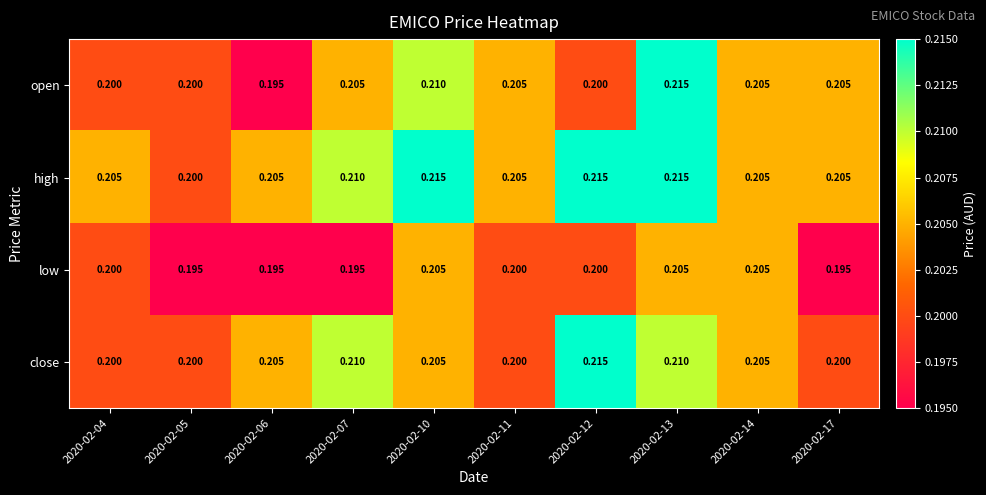

At how many categories does at least one series exceed 0?

10